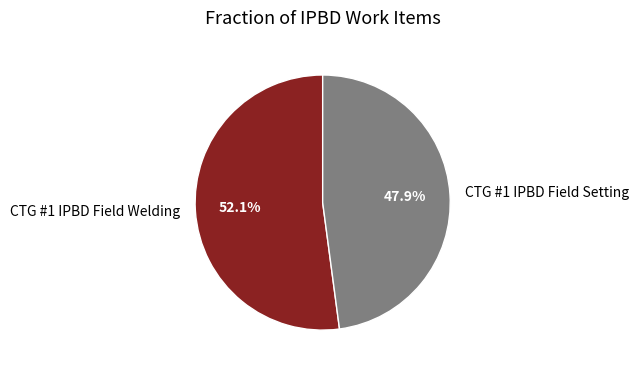

The CTG #1 IPBD Field Welding slice represents 65% of the pie. True or false?

False